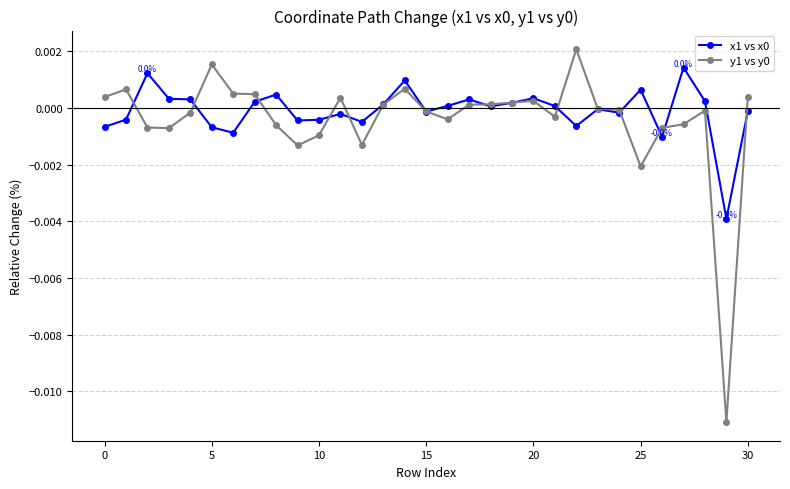

True or false: y1 vs y0 has more than 2 points higher than both neighbors.

True